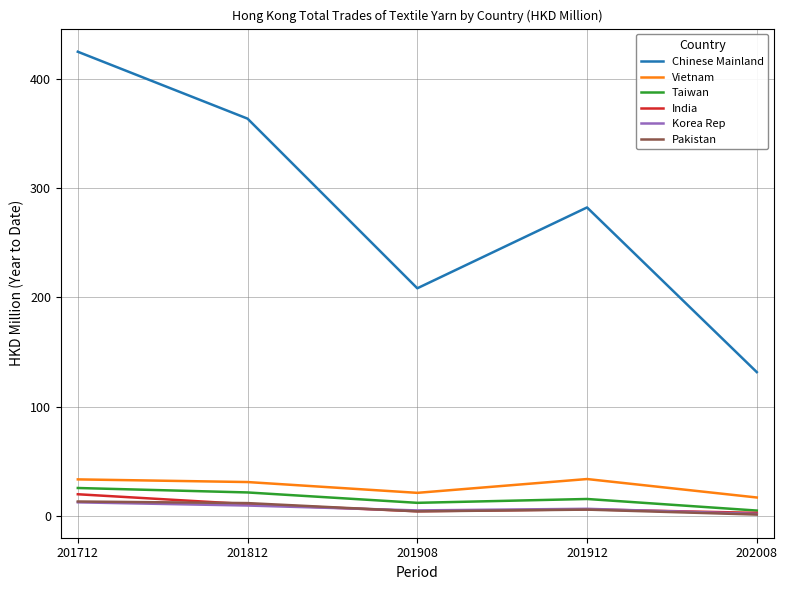

Where is the first local minimum for Vietnam?

201908